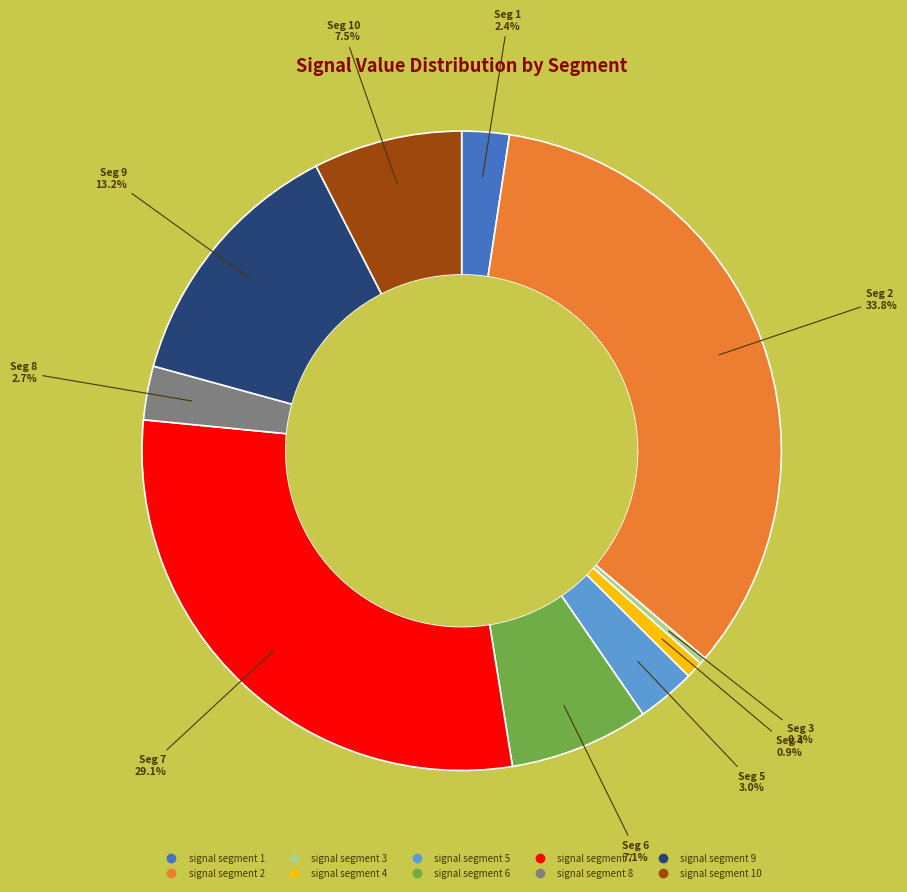

Is there a majority slice in this chart?

No